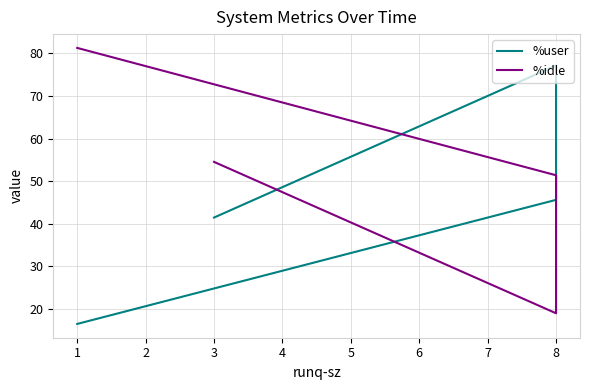

What is the difference between the maximum and minimum values in the %idle series?

62.3